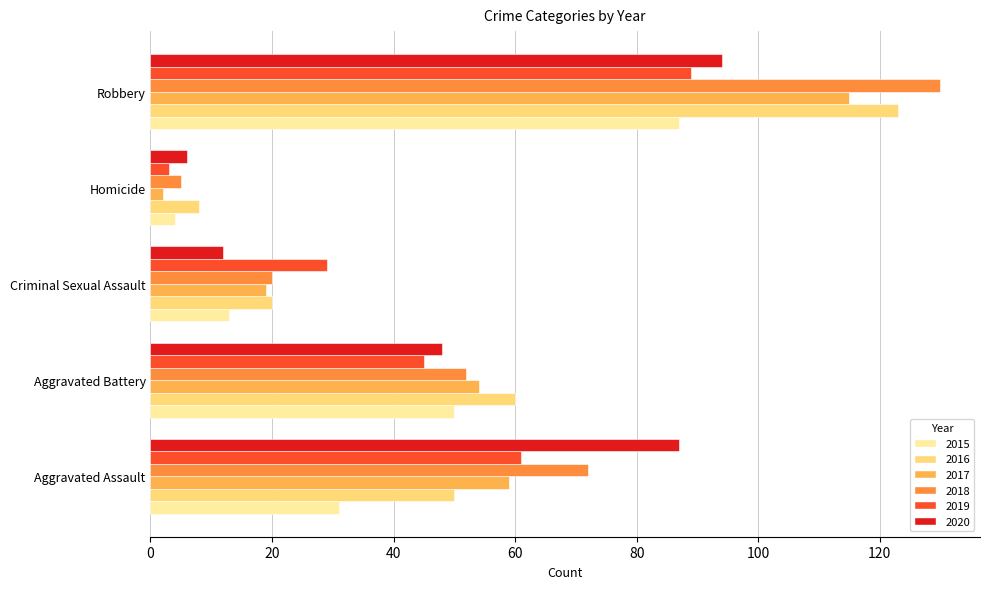

Which series has the largest total across all categories?

2018